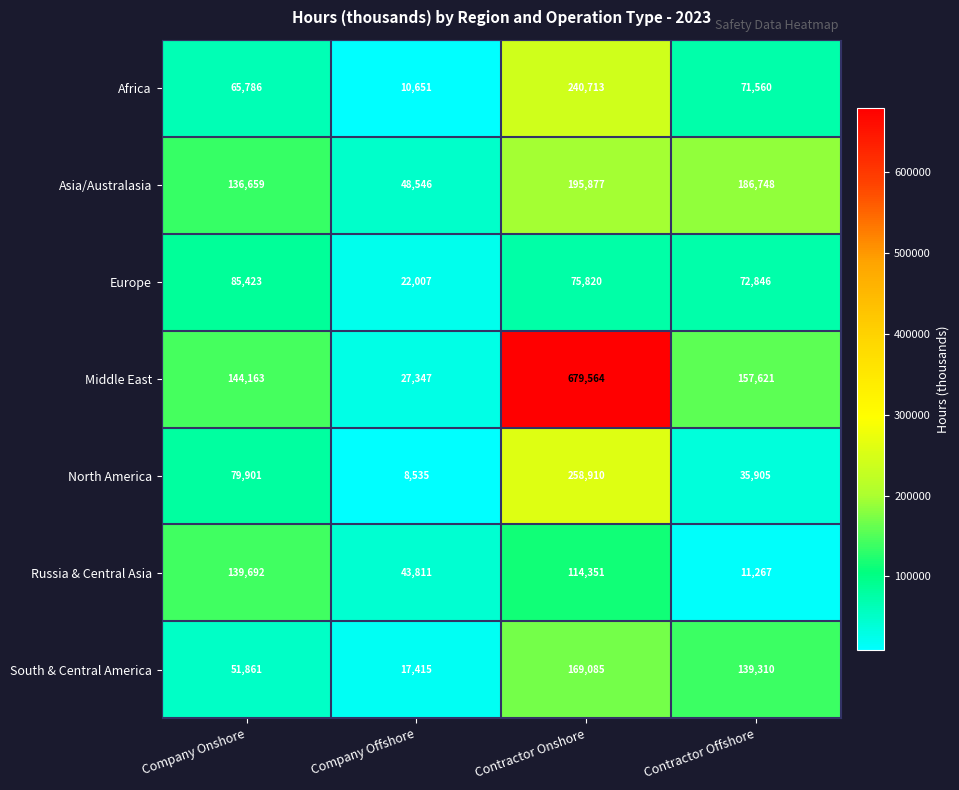

Between Company Offshore and Contractor Offshore, which series saw the biggest shift?

Asia/Australasia